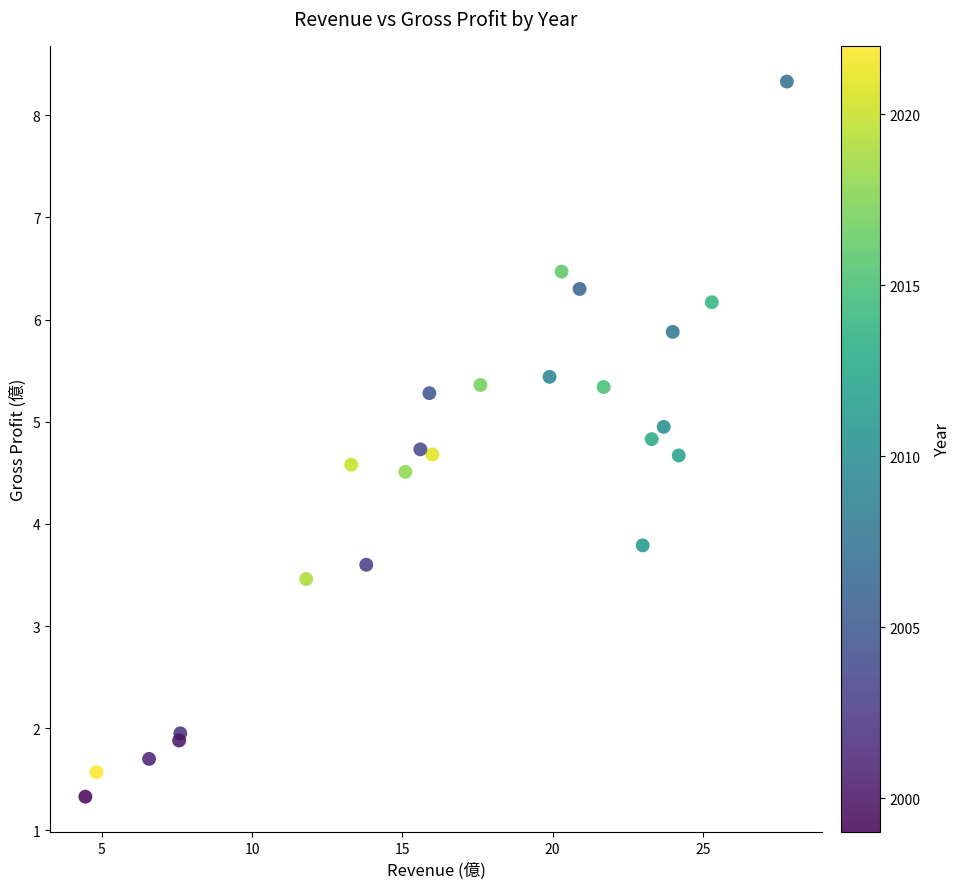

What Y value in the scatter plot is closest to 4?

3.8